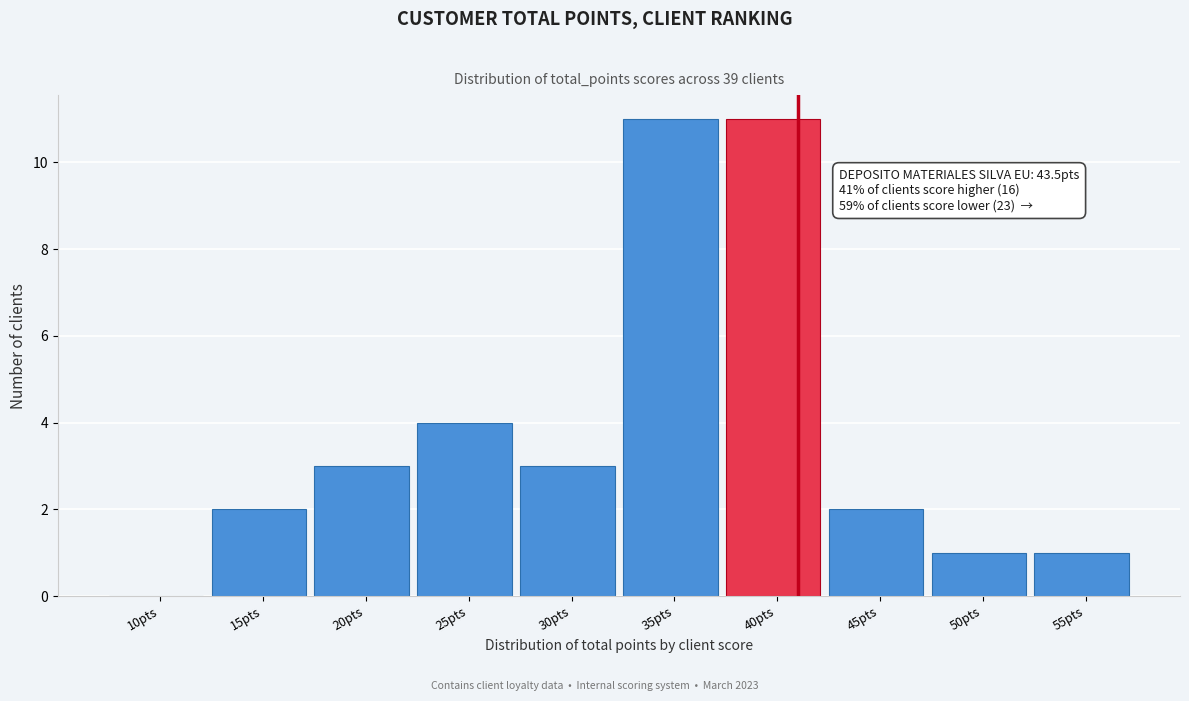

Reading right to left, extract all data points from this chart.

55pts=1	50pts=1	45pts=2	40pts=11	35pts=11	30pts=3	25pts=4	20pts=3	15pts=2	10pts=0